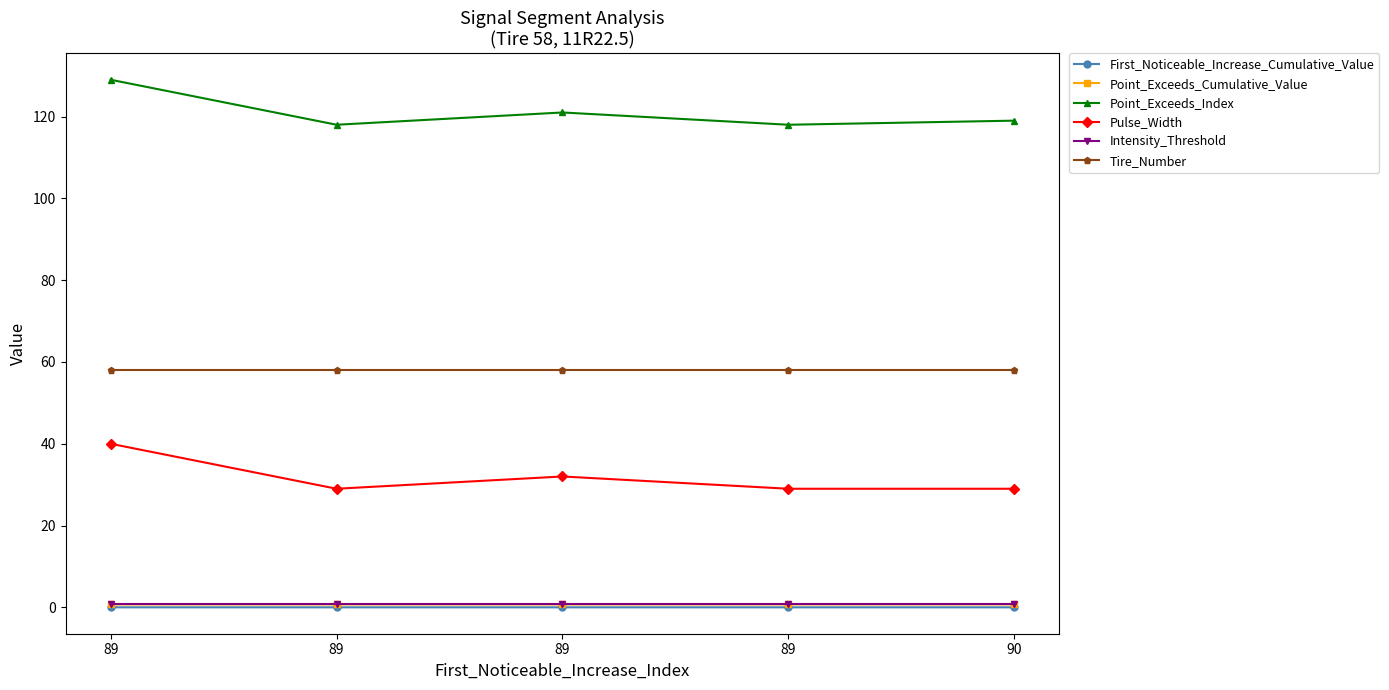

Is this an area chart (filled region under the line)?

No